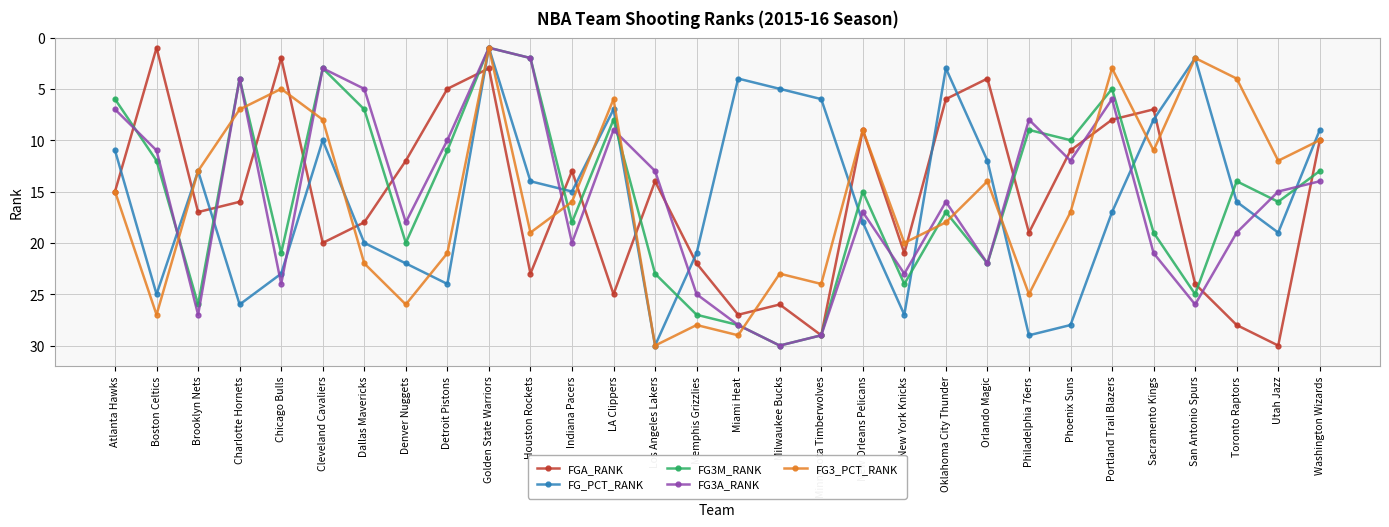

What is the difference between the maximum and minimum values in the FG3A_RANK series?

29